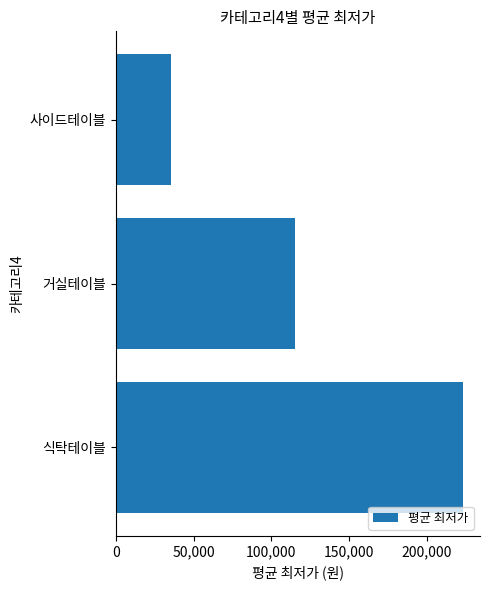

The chart shows a value of 35184 at 사이드테이블. True or false?

True